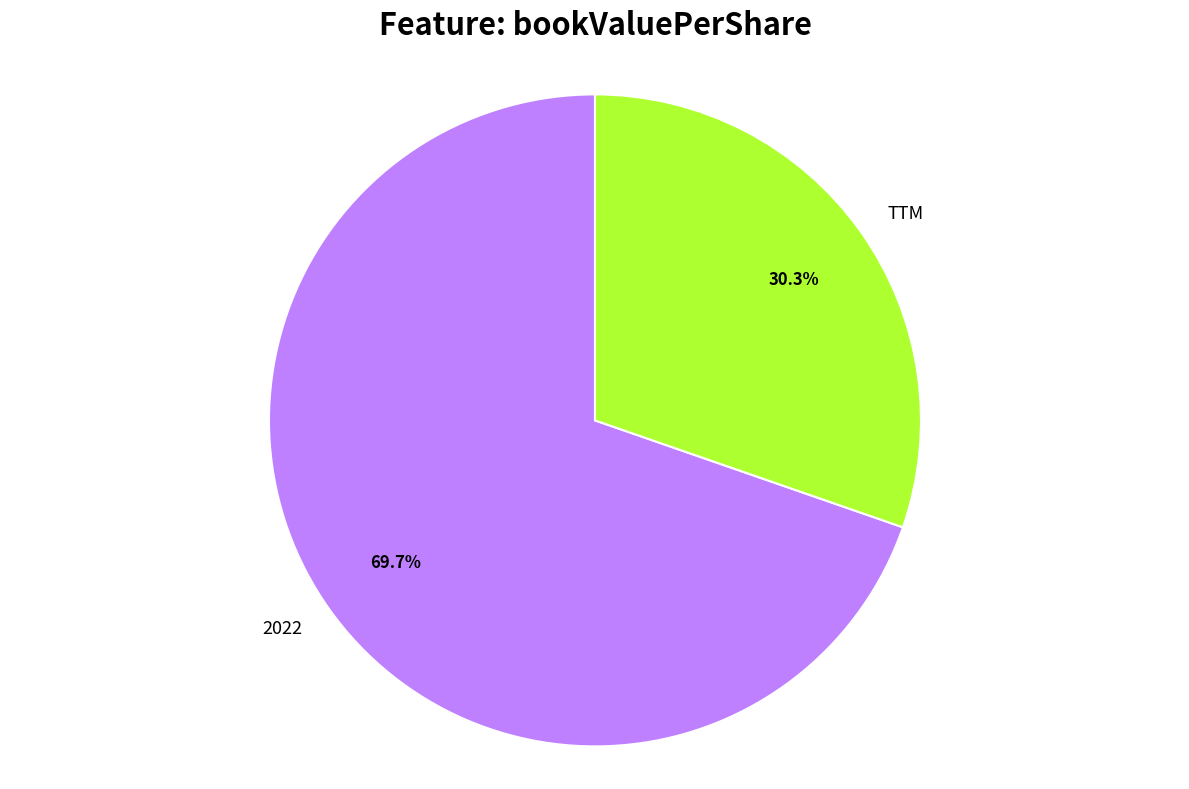

Between 2022 and TTM, which is larger?

2022